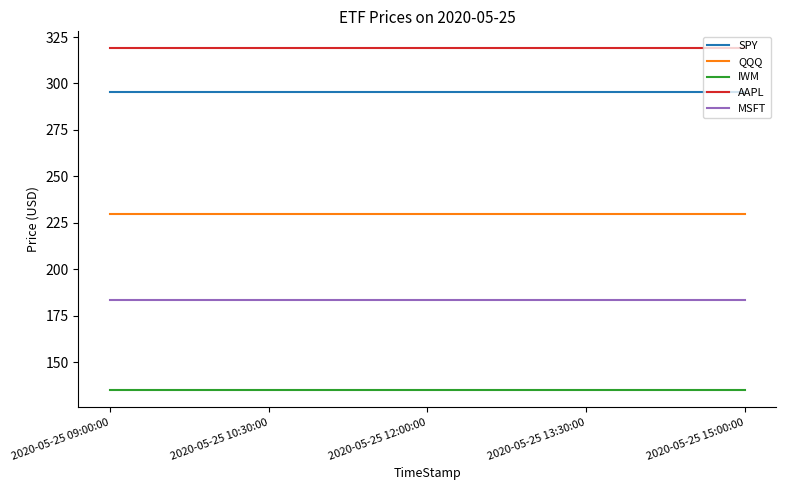

True or false: IWM and QQQ cross at least once.

False